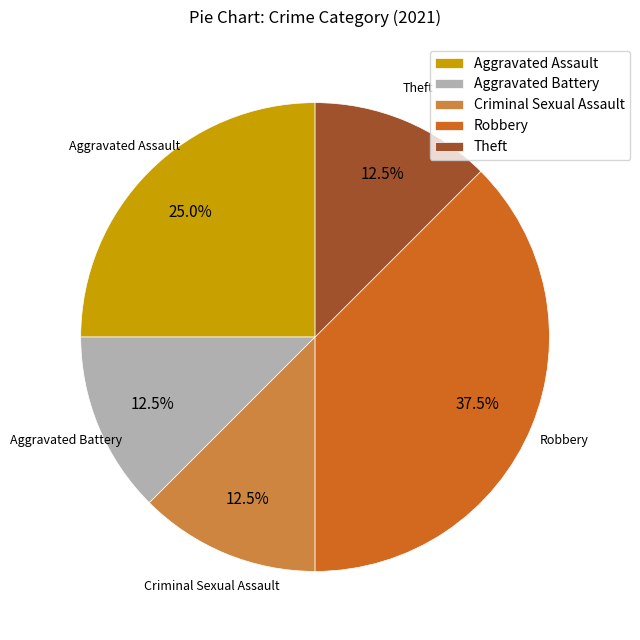

Is it true that Robbery is 29% of the pie?

False